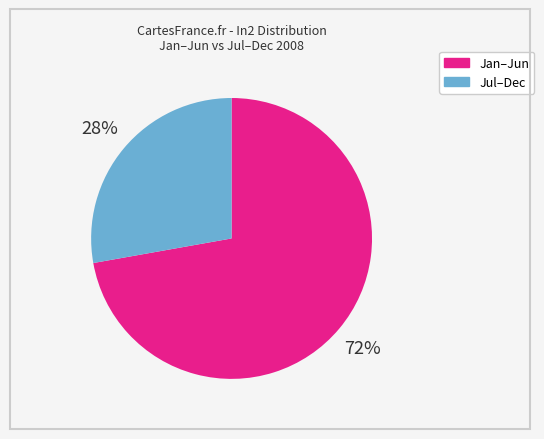

Is there a majority slice in this chart?

Yes